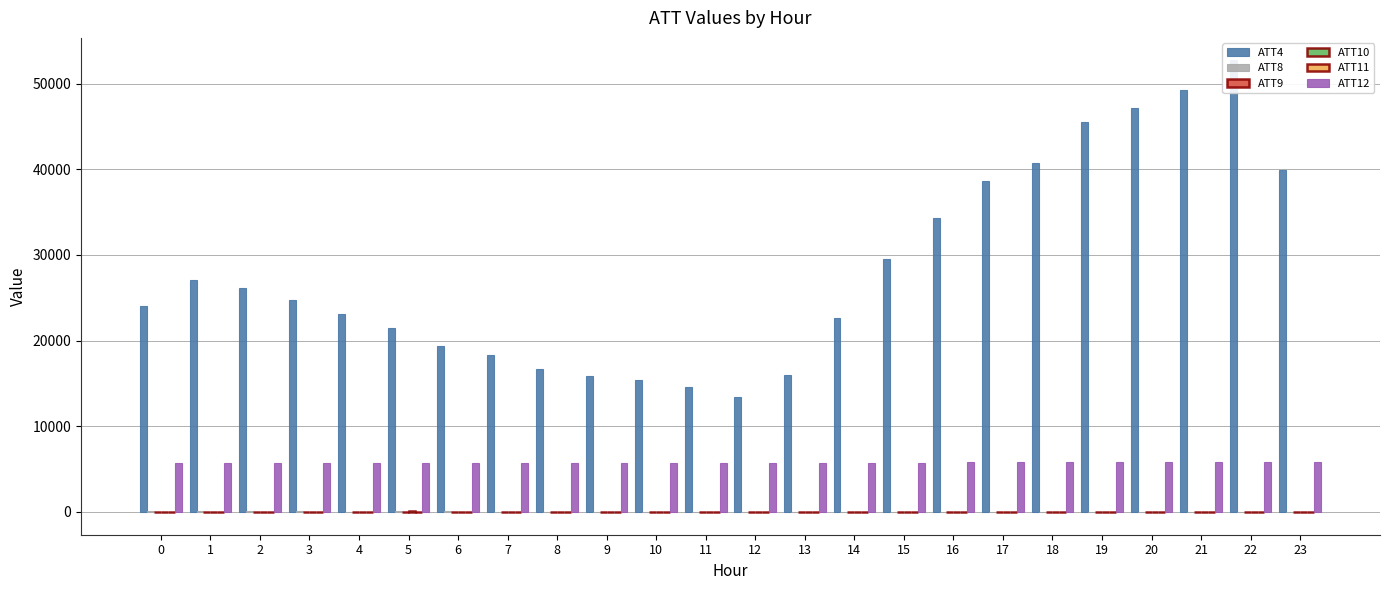

What is the total value across all series at 18?

46512.1